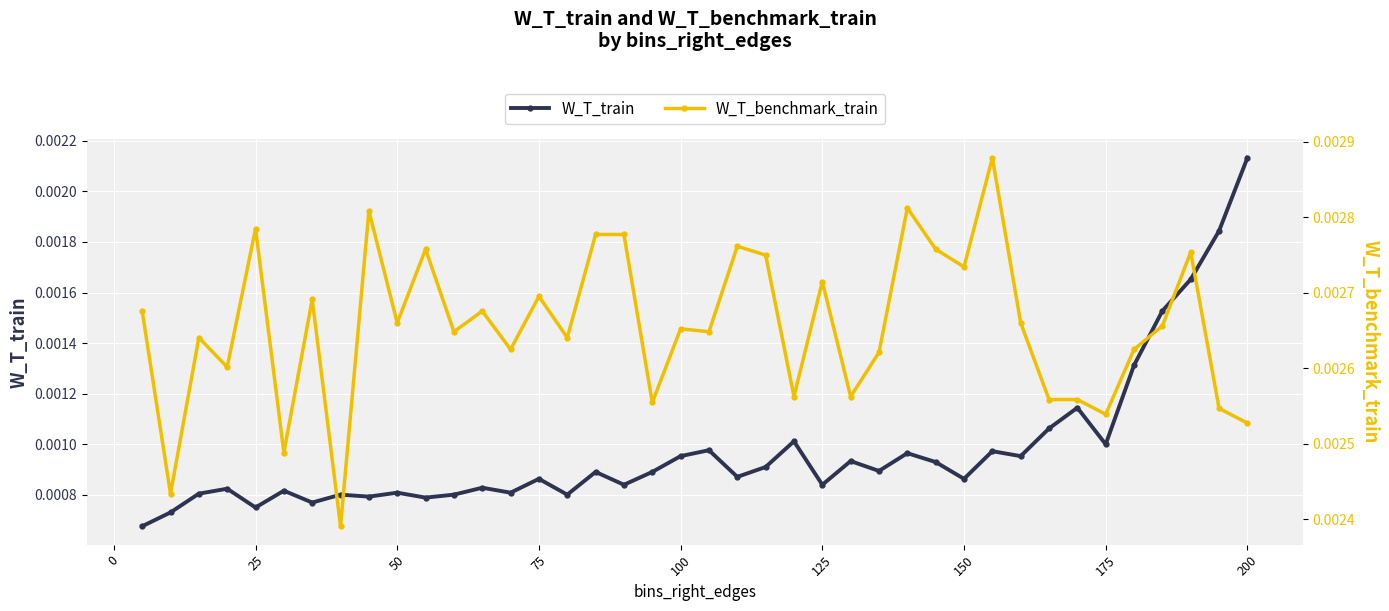

Count the W_T_train values in the range 0 to 1.

40